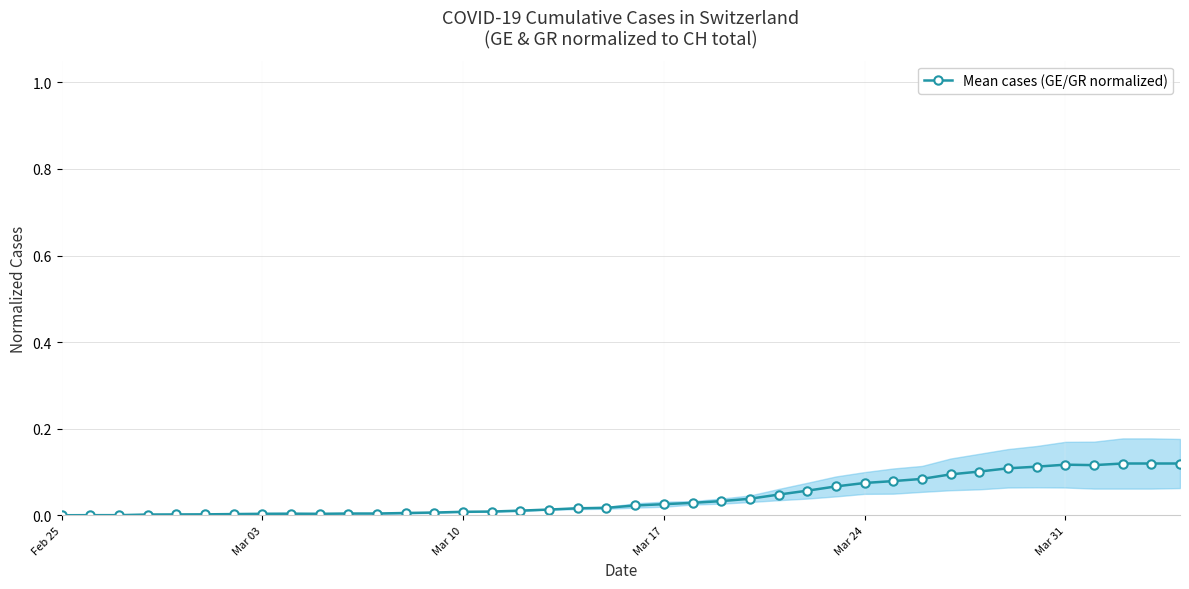

How many interior local valleys (lower than both neighbors) does the data have?

2